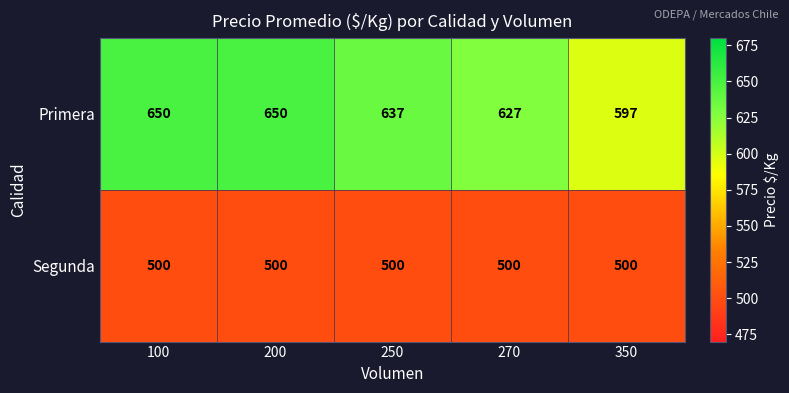

What is the total value across all series at 250?

1137